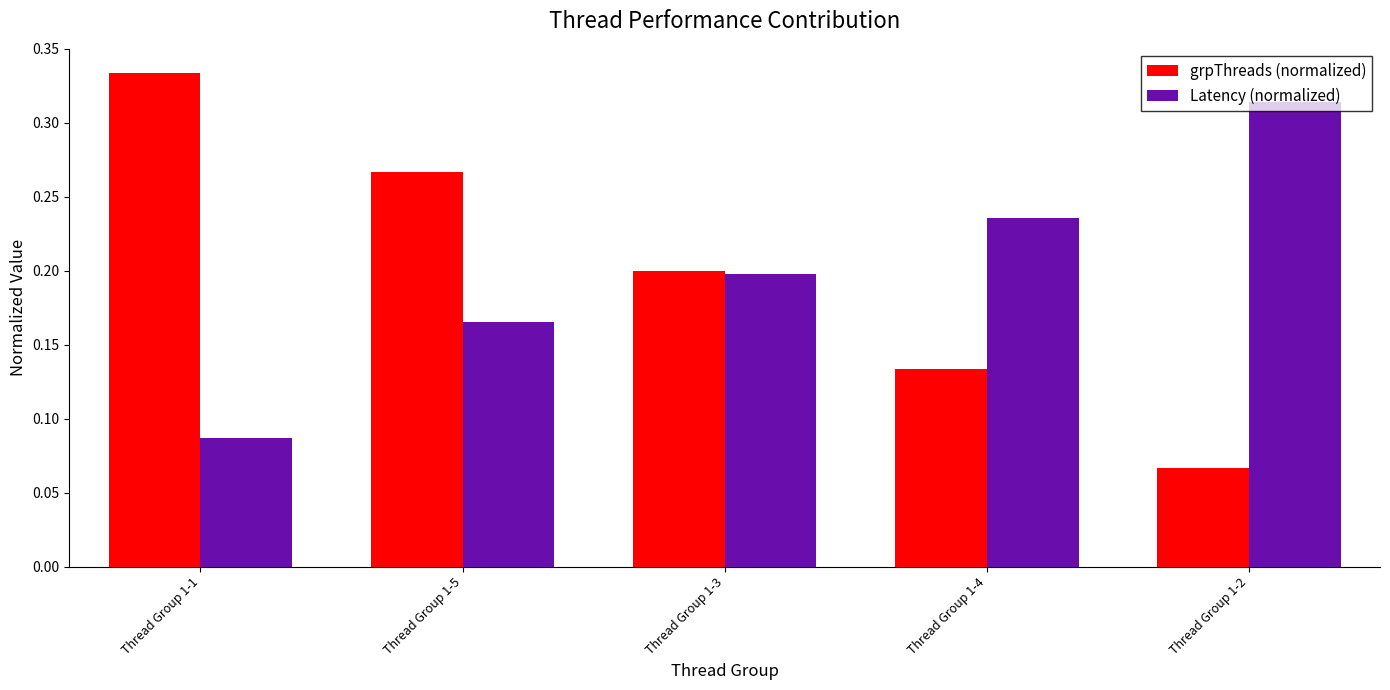

What is the label of the 5th bar from the left?

Thread Group 1-2